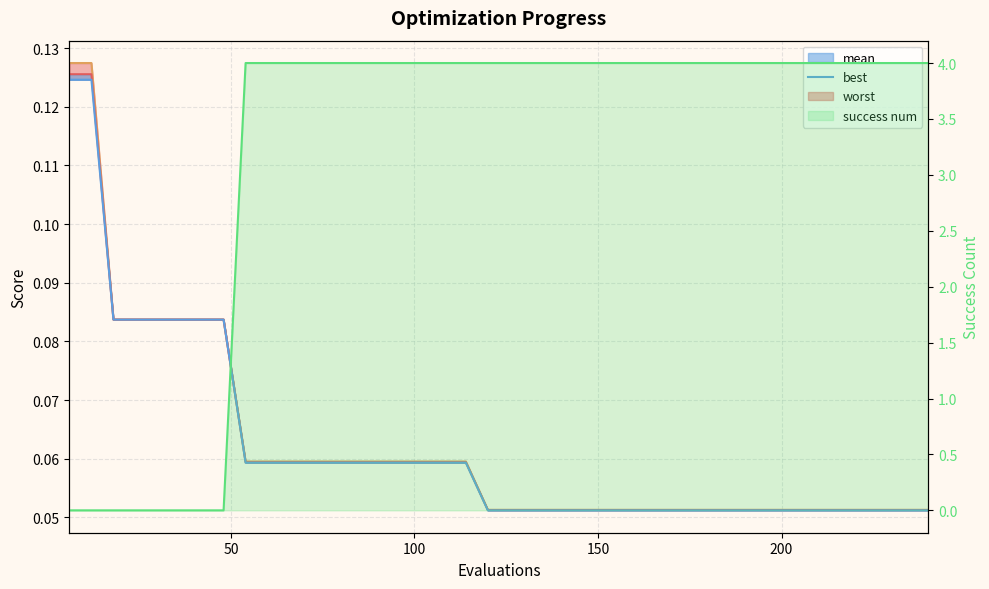

Which category has the lowest value in the worst_line series?

19